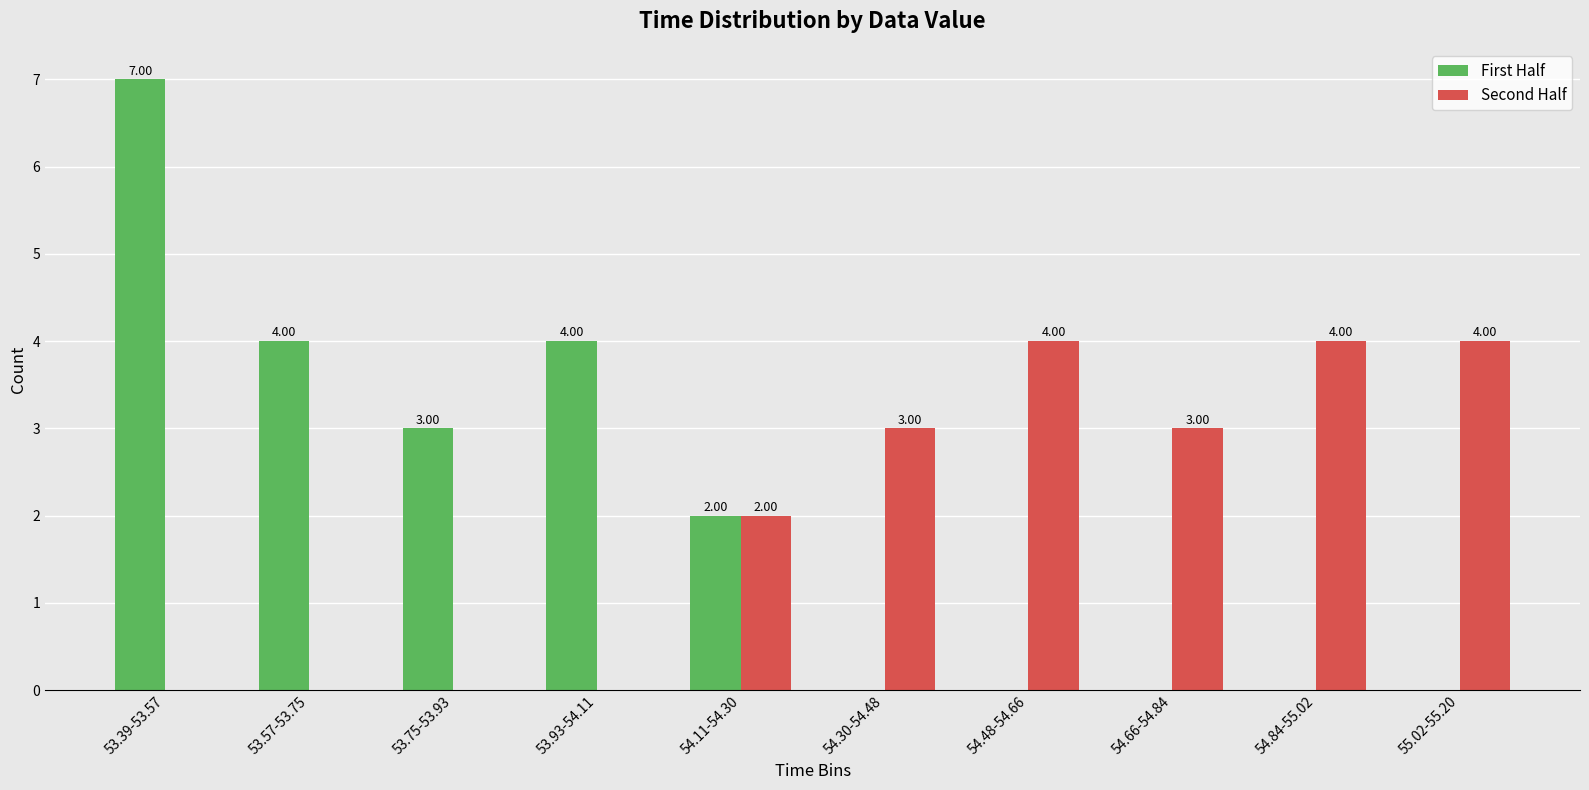

Which series changed the most between 53.75-53.93 and 54.48-54.66?

Second Half